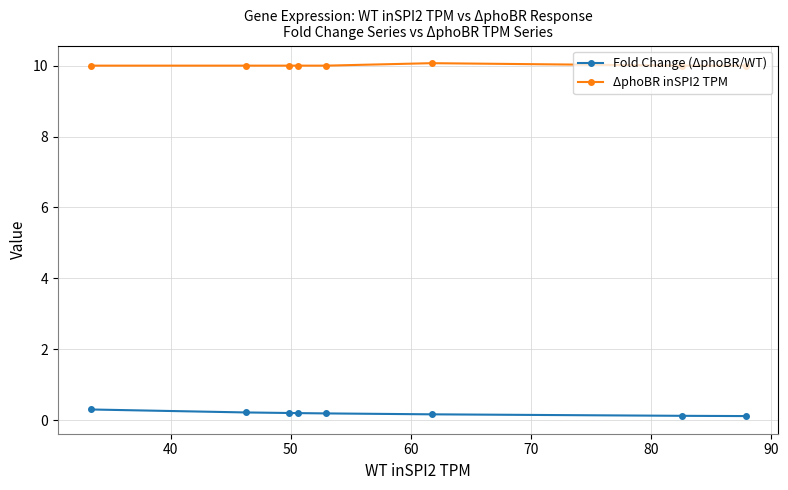

Which series has the largest total across all categories?

ΔphoBR inSPI2 TPM